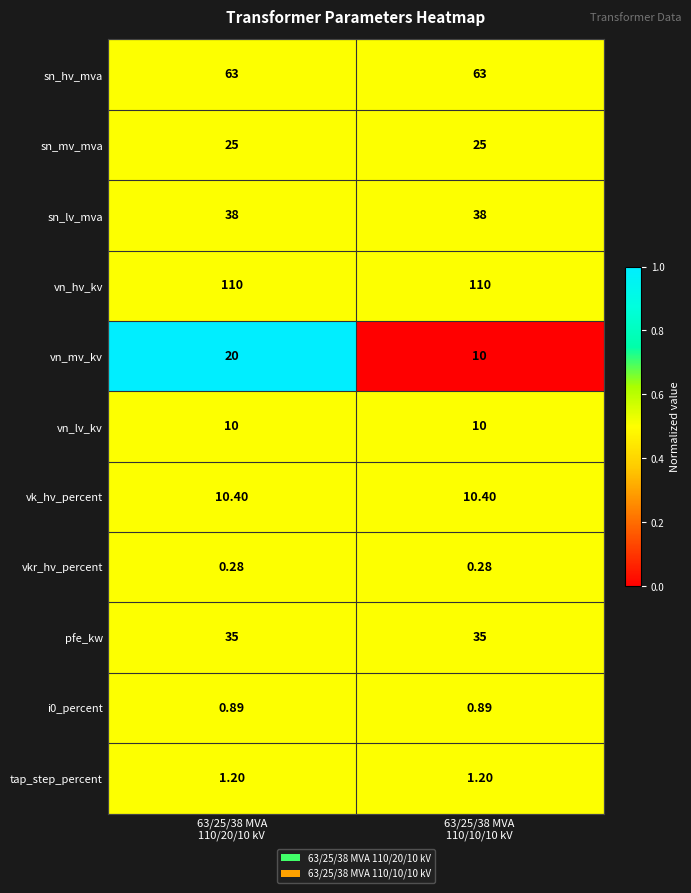

Which series has the largest total across all categories?

vn_hv_kv